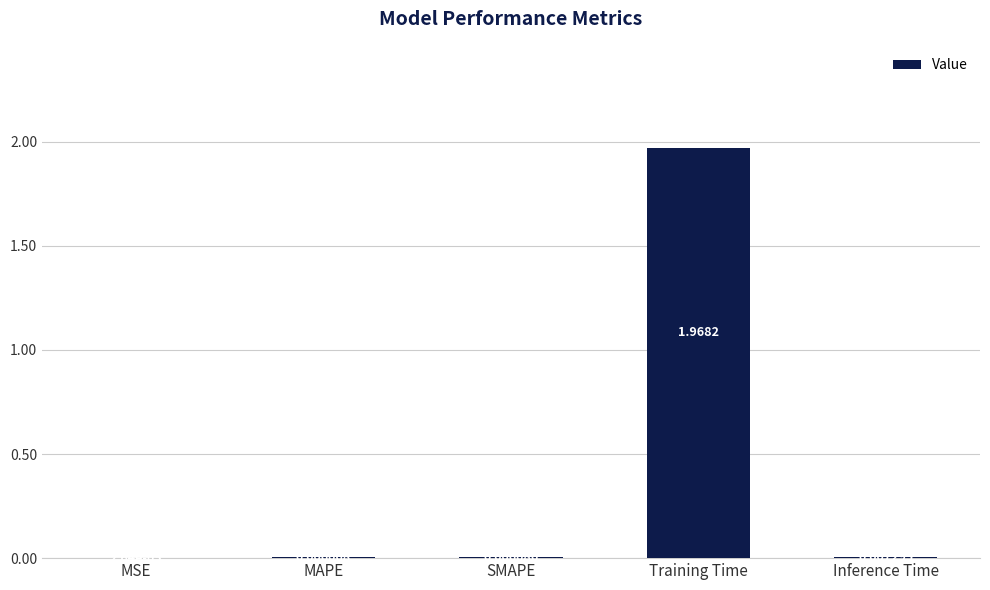

What is the change in value from Training Time to Inference Time?

-2.0